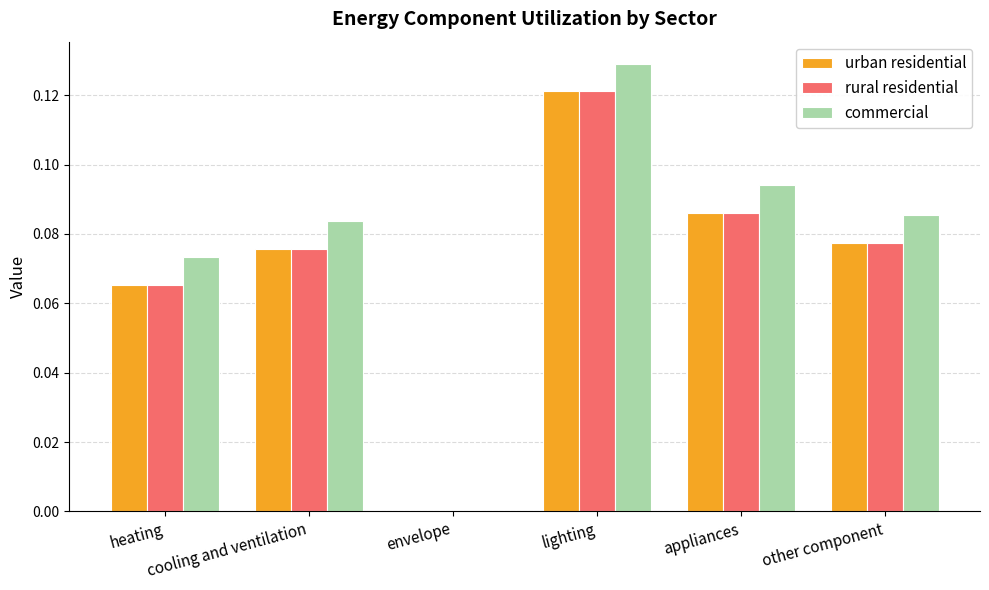

Which series has the largest total across all categories?

commercial